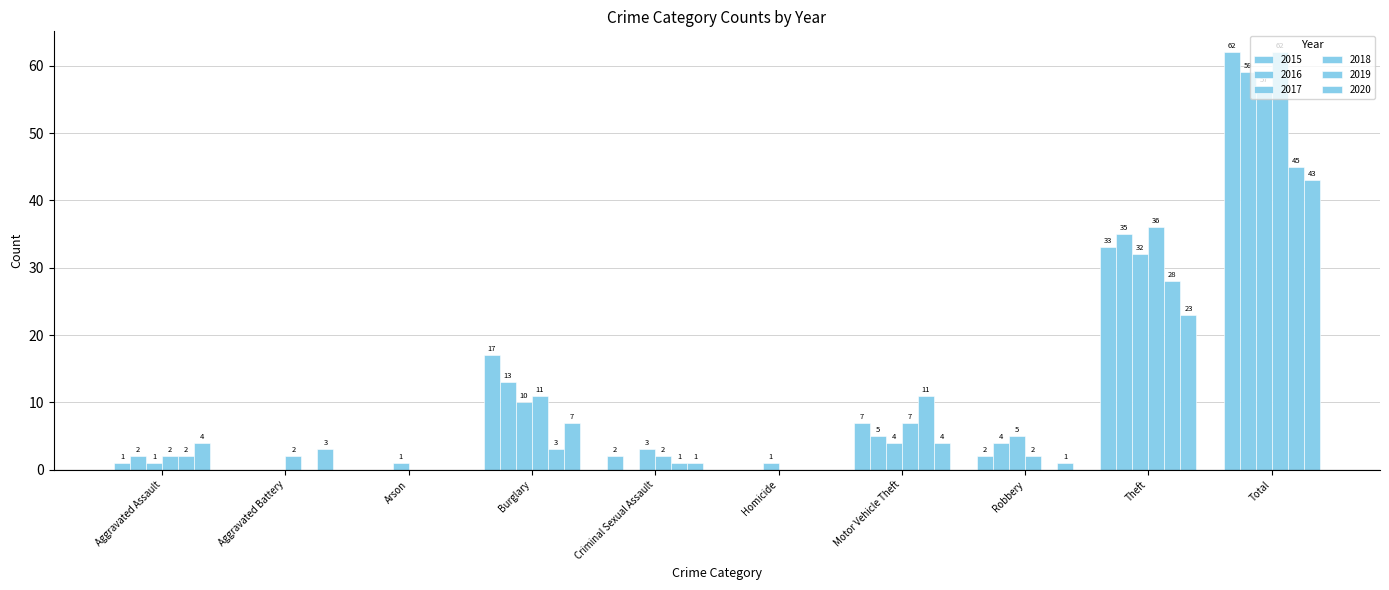

Are the bars grouped side by side (vs. stacked)?

Yes